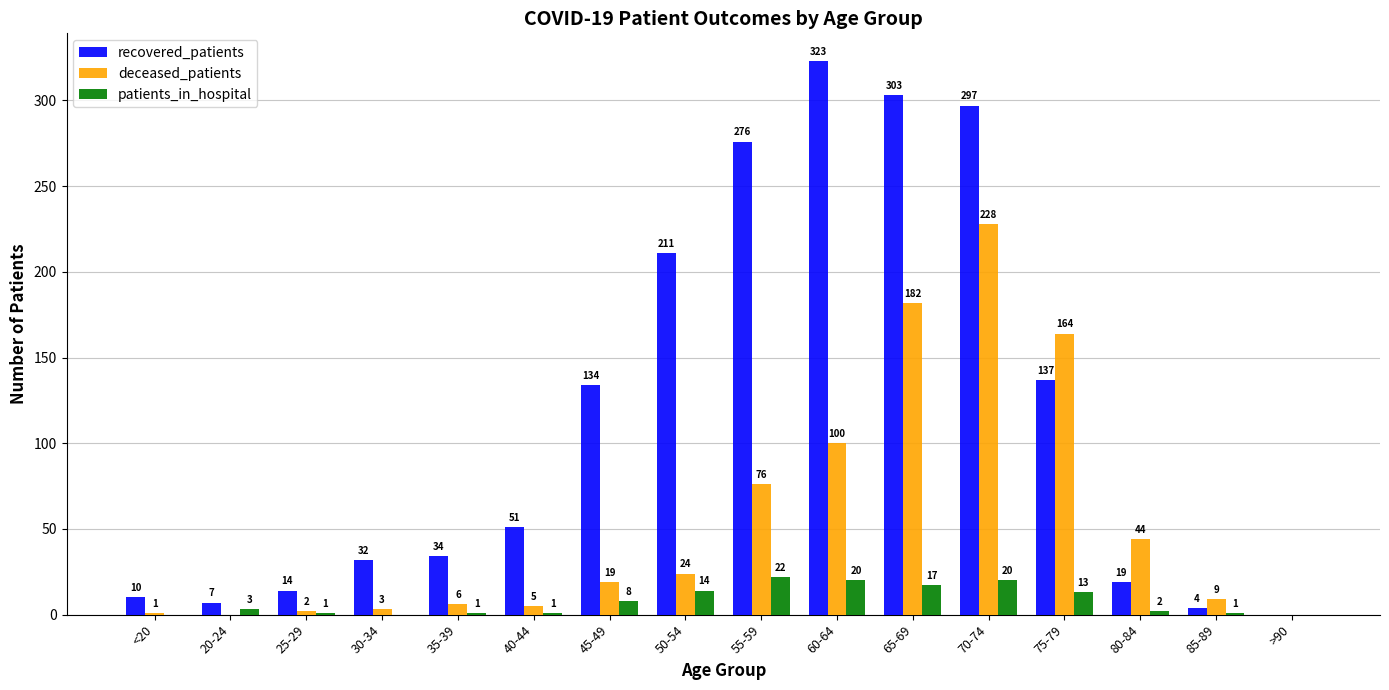

The deceased_patients series shows 100 at 60-64. True or false?

True